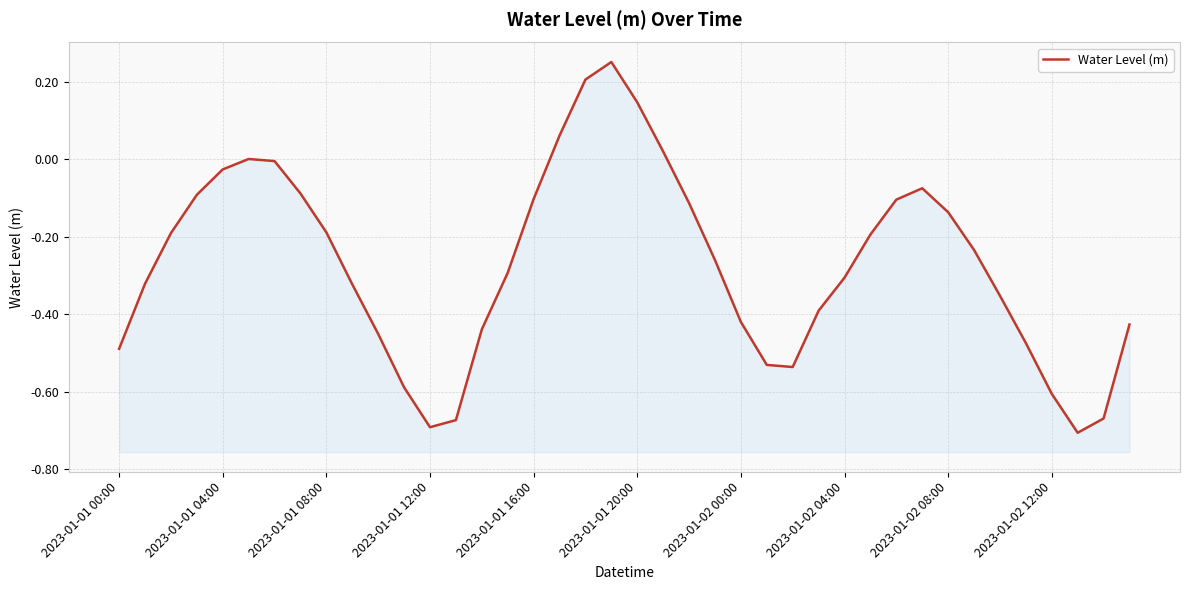

How many values are below 0?

34